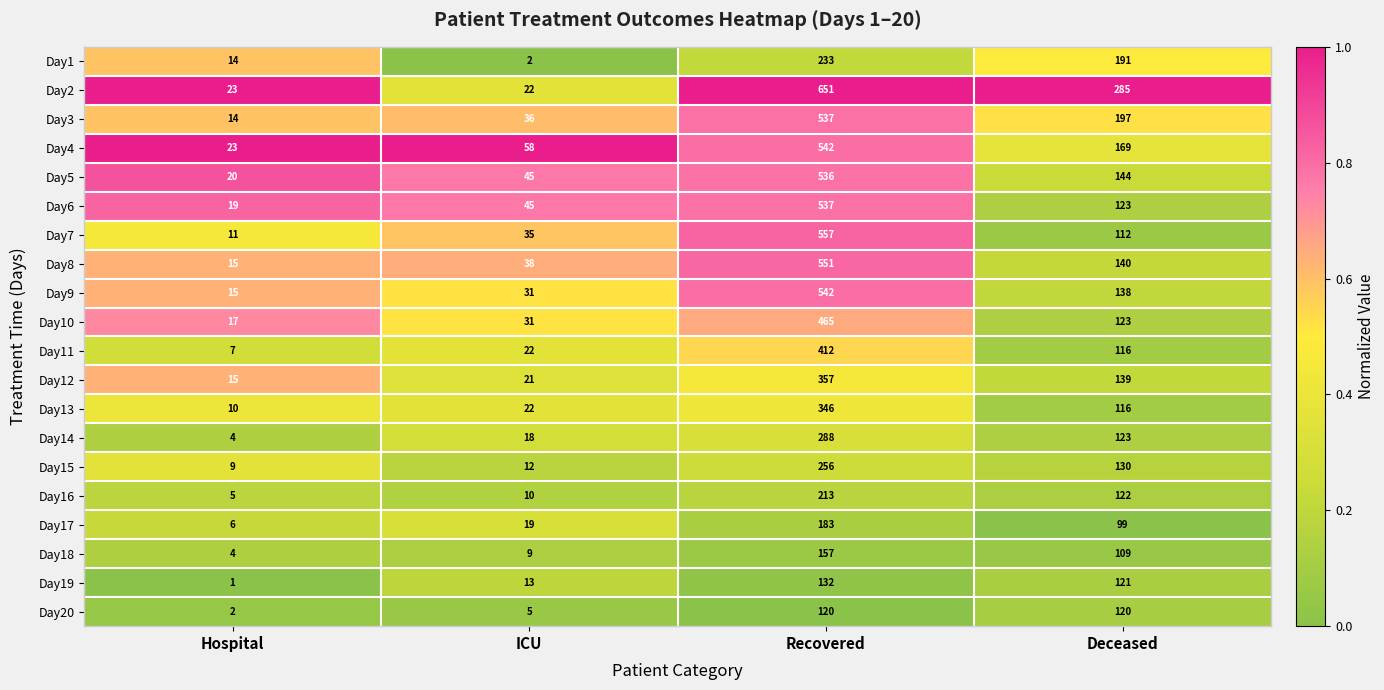

The Day11 series shows 11 at Hospital. True or false?

False